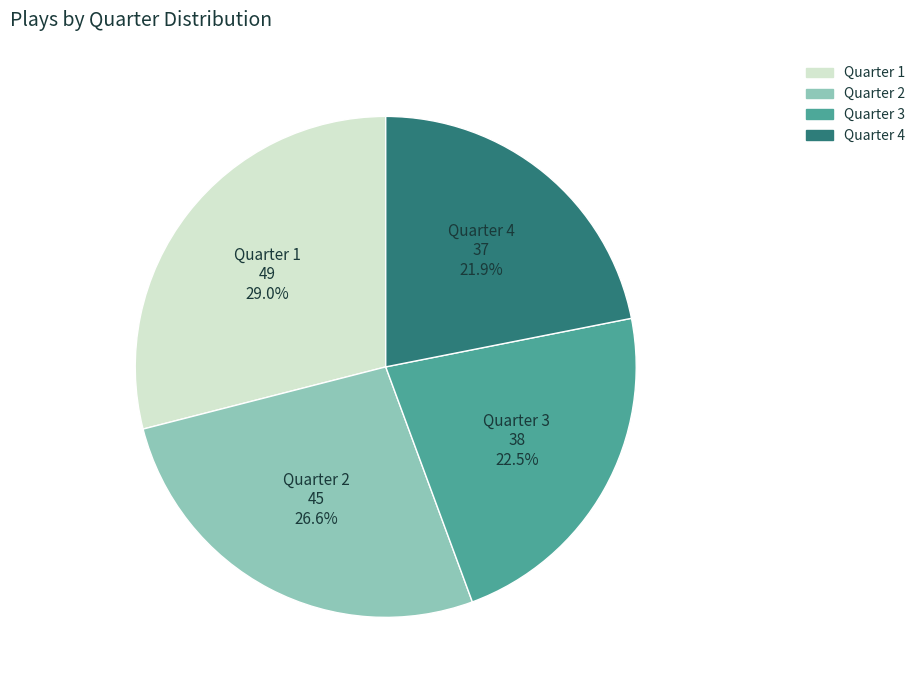

True or false: Quarter 4 accounts for 27% of the total.

False